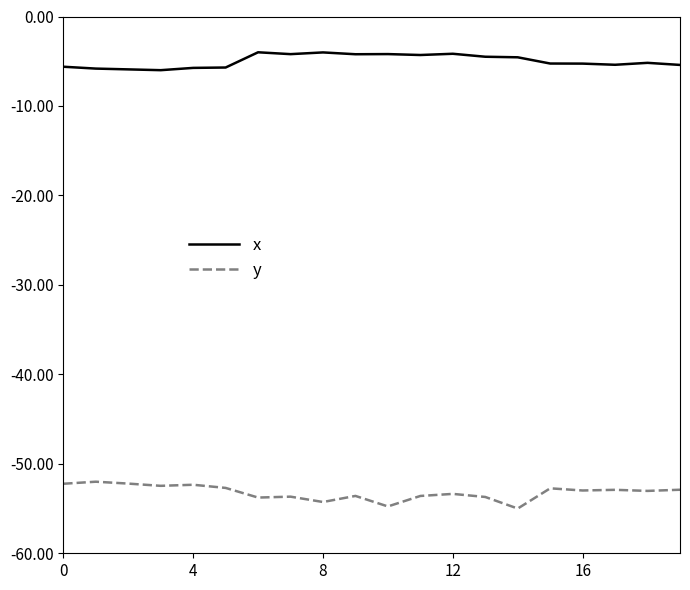

List the series in order of their overall mean, highest first.

x, y